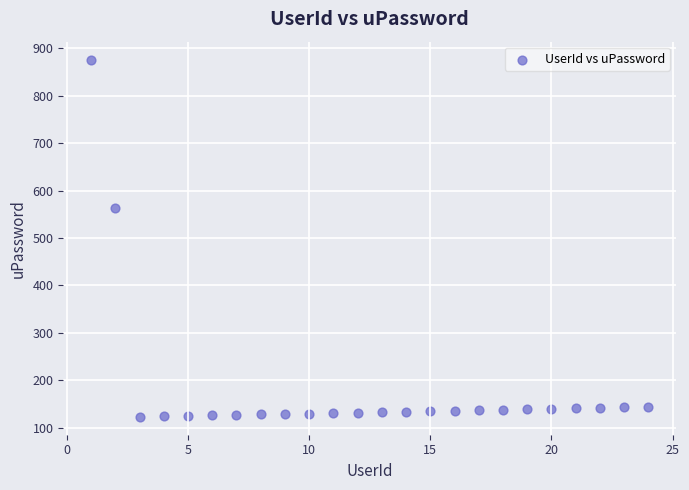

What Y value in the scatter plot is closest to 499?

564